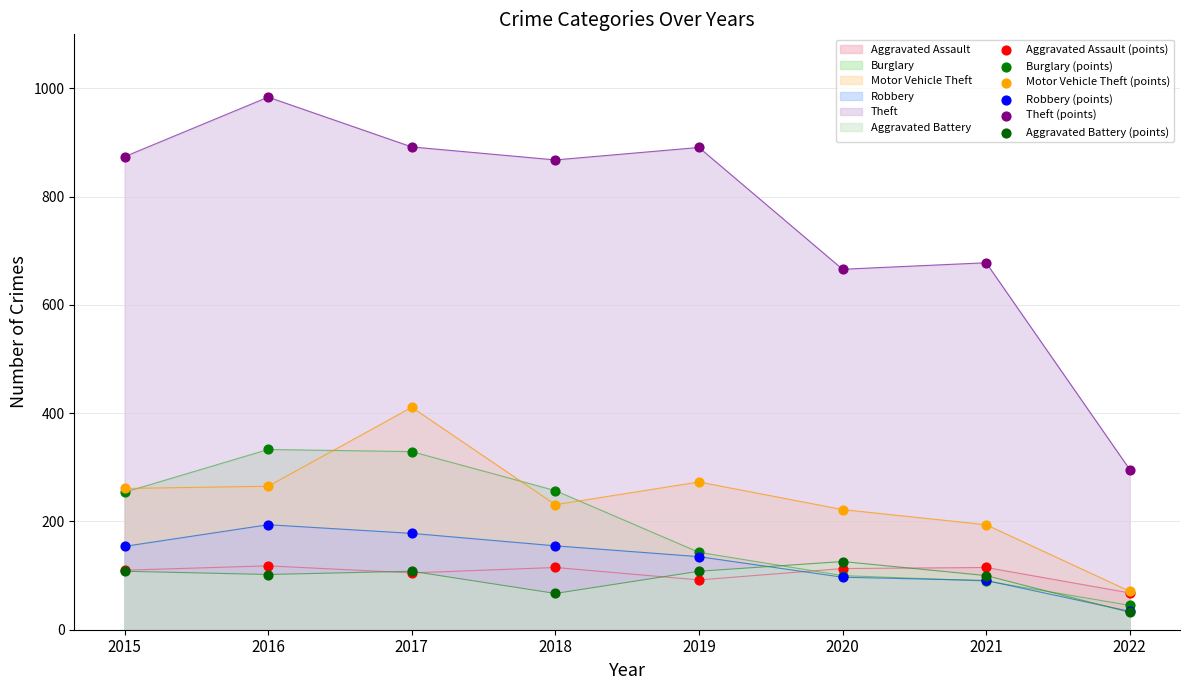

Which series reaches the minimum Y coordinate?

Aggravated Battery